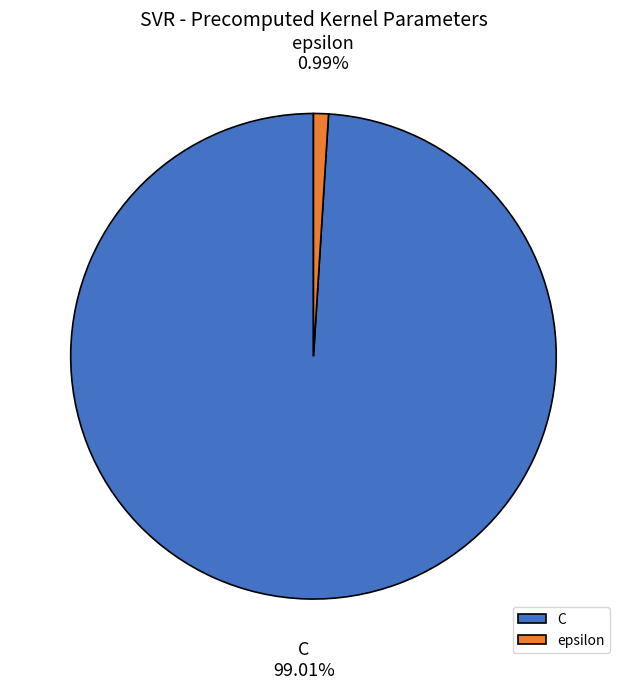

The epsilon slice represents 1% of the pie. True or false?

True